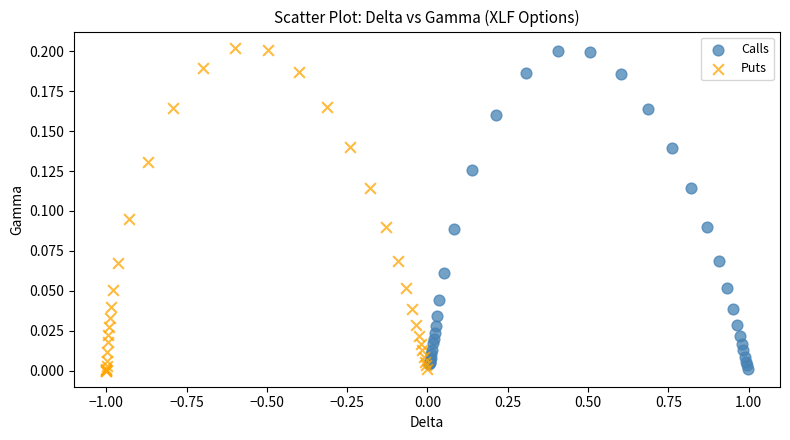

Which series has the widest spread of Y values?

Puts